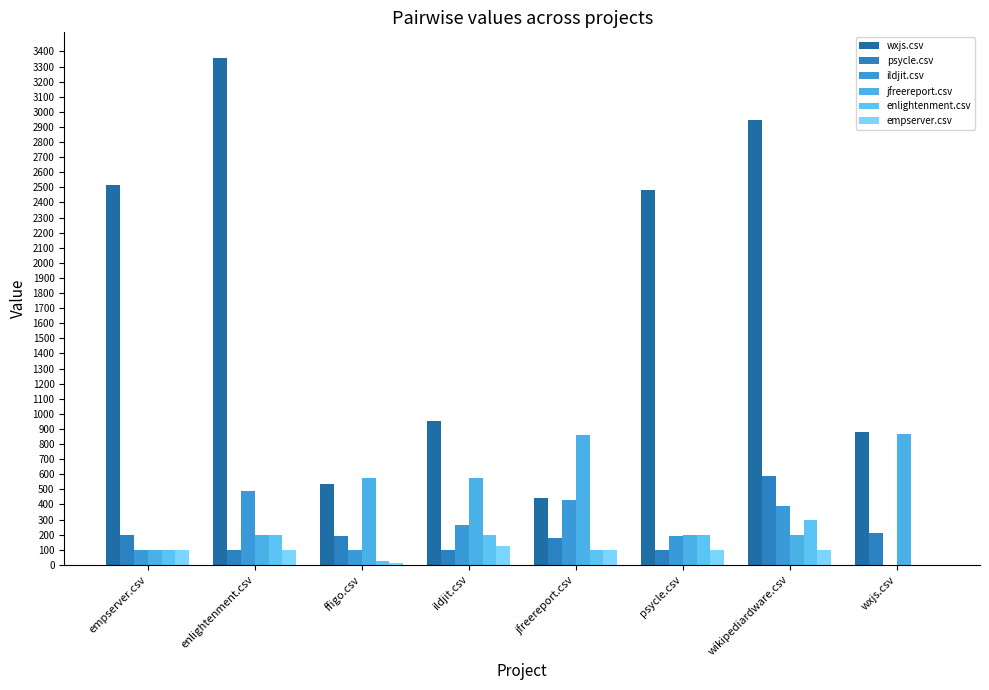

What is the highest value of the psycle.csv series?

590.5